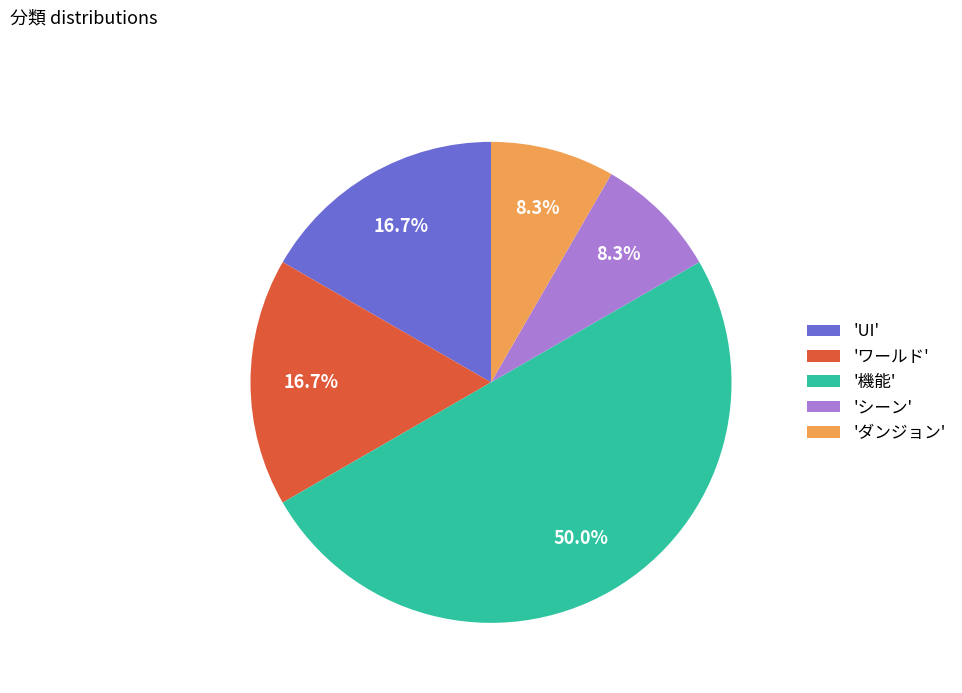

How many slices are in this pie chart?

5